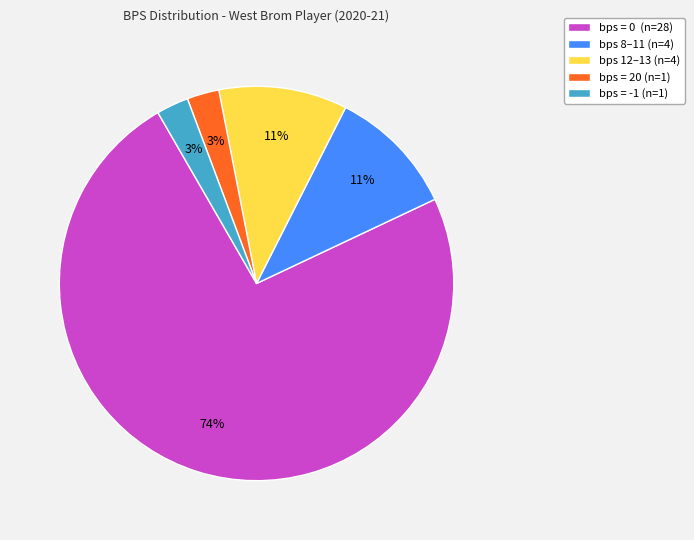

Does any single category account for the majority?

Yes